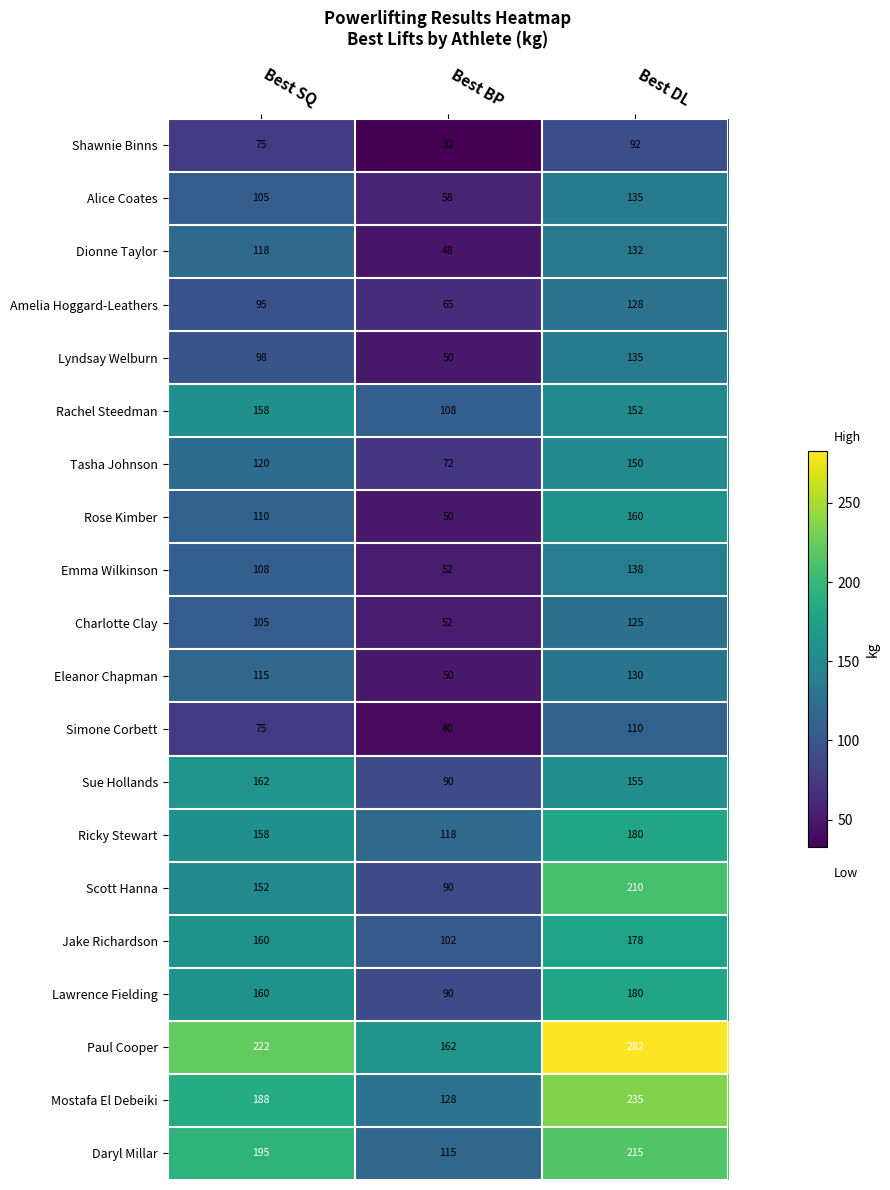

Is it true that Eleanor Chapman equals 12 at Best BP?

False